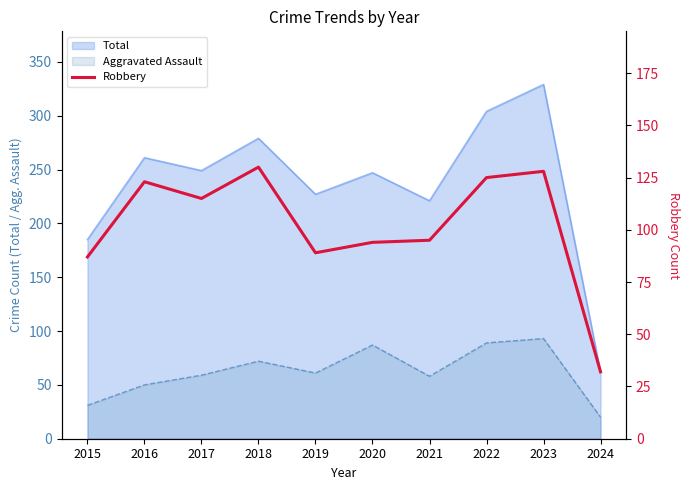

Reading right to left, extract all data points from this chart.

2024=32	2023=128	2022=125	2021=95	2020=94	2019=89	2018=130	2017=115	2016=123	2015=87